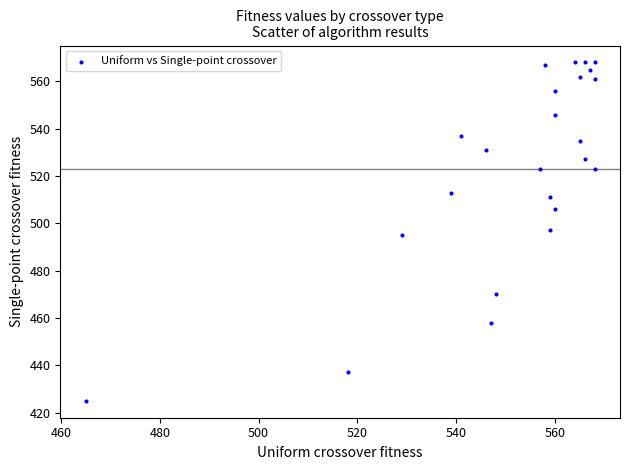

What is the range of Y values (max minus min)?

143